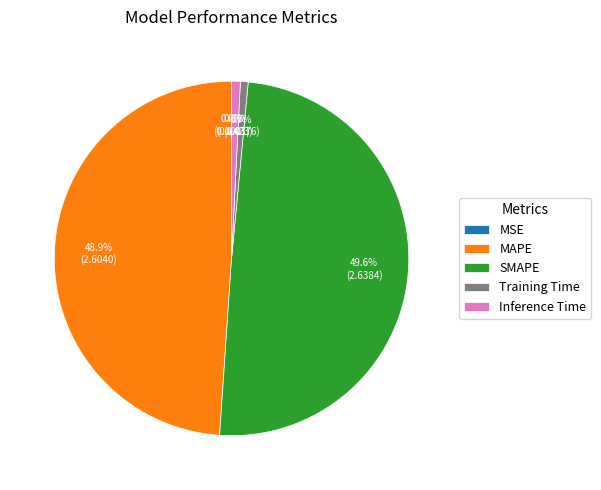

Does Inference Time represent more than half of the total?

No